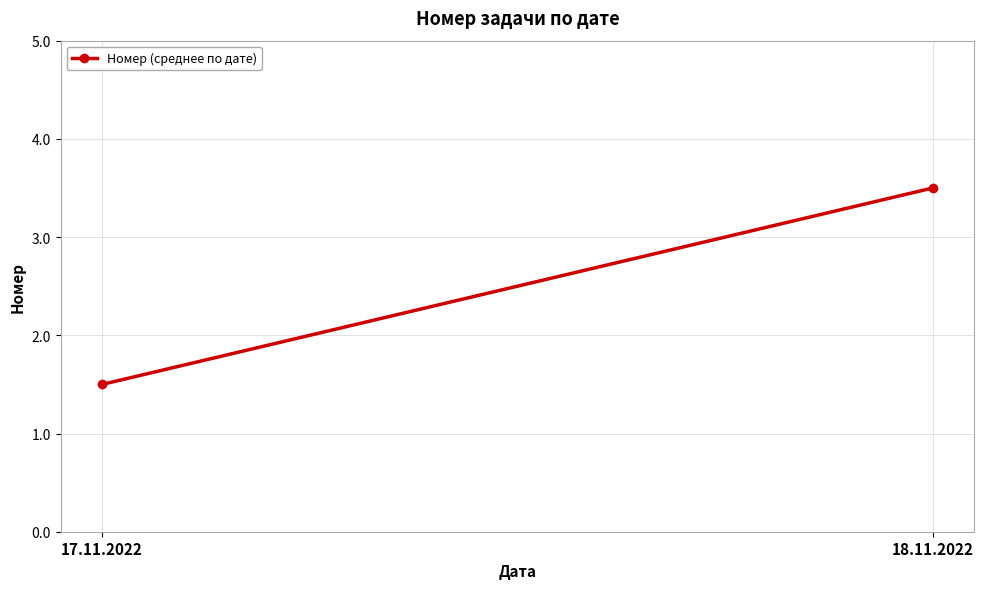

What is the label of the 1st point from the left?

17.11.2022